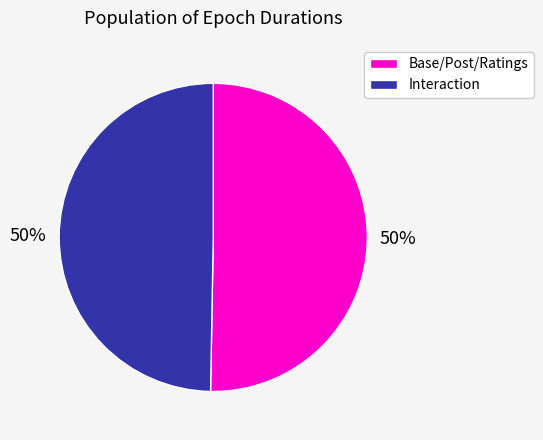

Approximately how many times larger is the value at Base/Post/Ratings compared to Interaction?

1.0